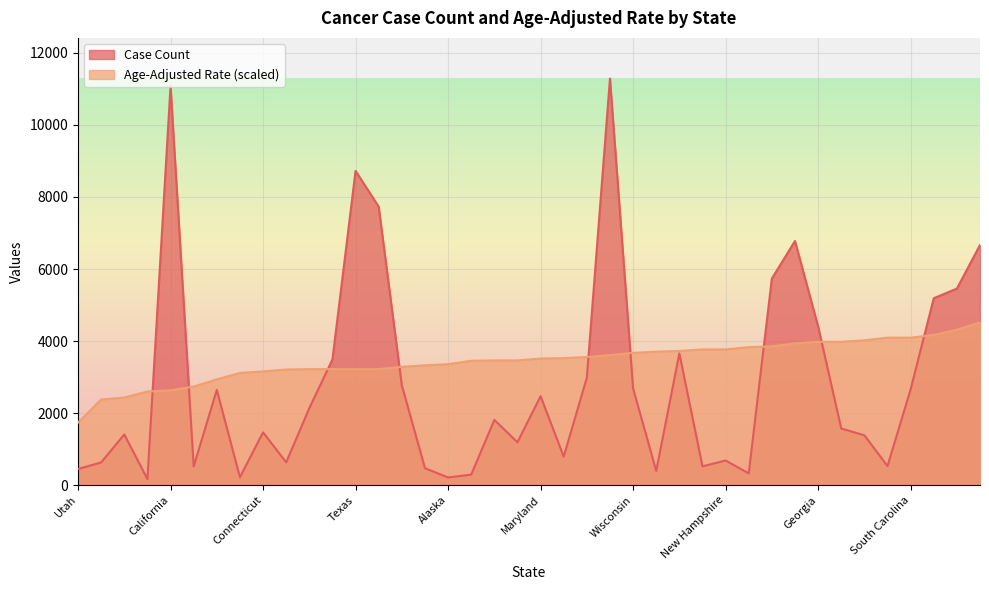

Rank the series by their average value, from highest to lowest.

Age-Adjusted Rate (scaled), Case Count